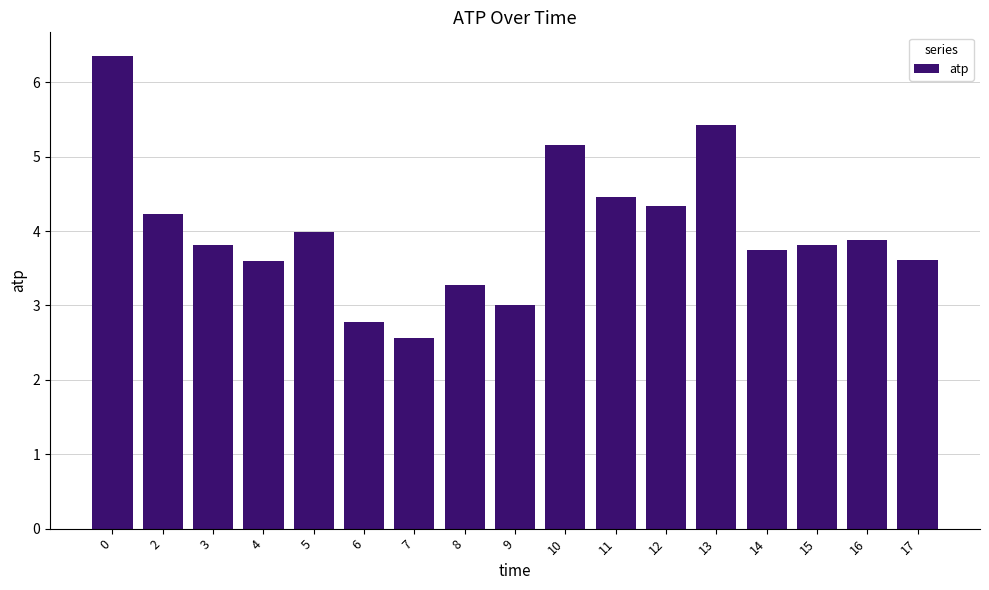

Is it true that the value at 9 is 5.2?

False